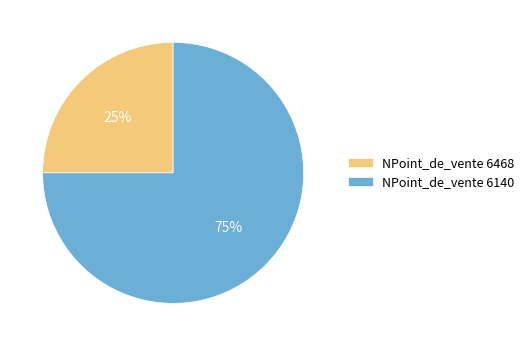

What is the smallest slice in the pie chart?

NPoint_de_vente 6468